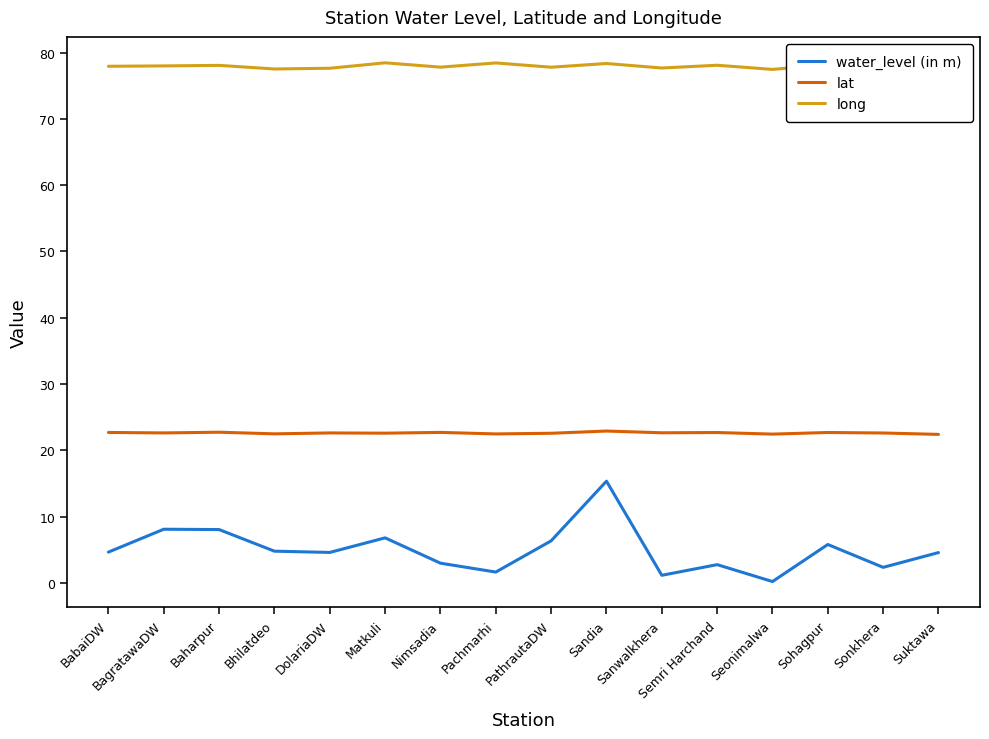

List the series in order of their peak value, highest first.

long, lat, water_level (in m)